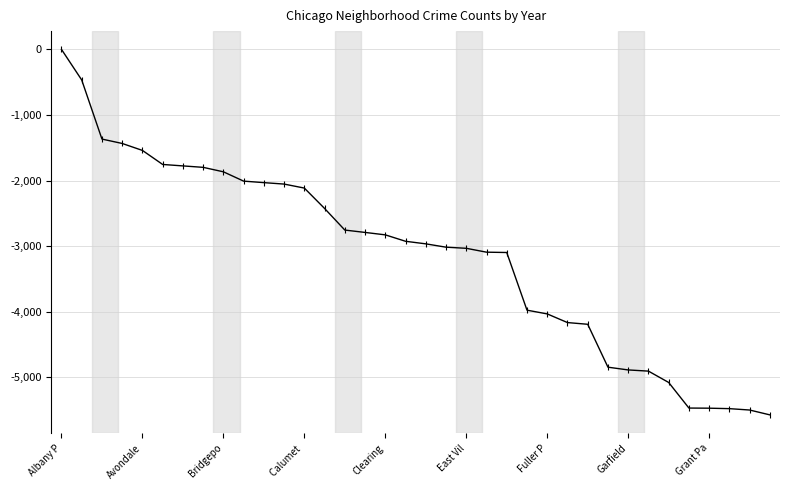

What is the difference between the maximum and minimum values?

5571